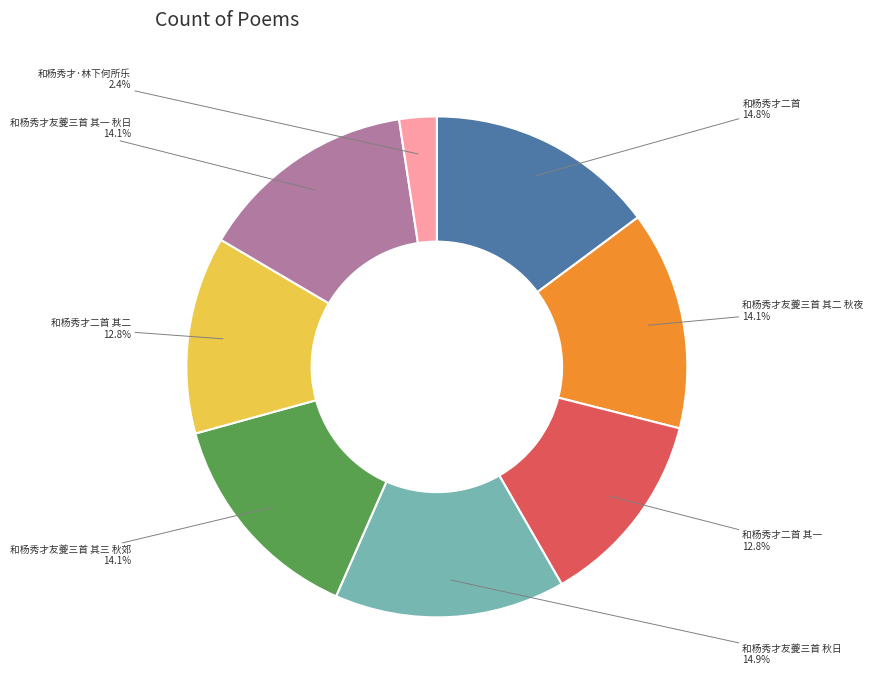

How many segments does this pie chart have?

8